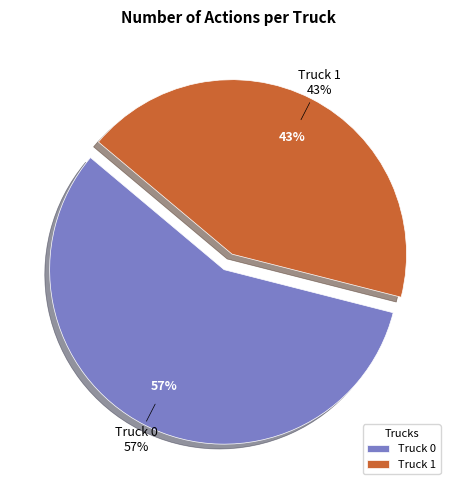

How many slices are in this pie chart?

2